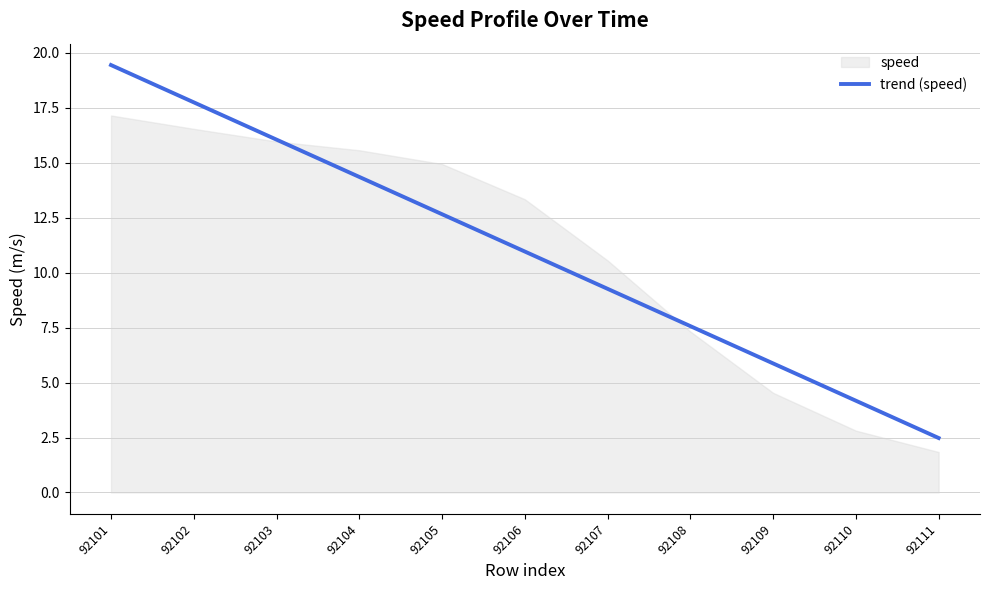

Reading right to left, list all the values displayed in this chart.

2.5	4.2	5.9	7.6	9.3	11.0	12.7	14.4	16.1	17.8	19.4